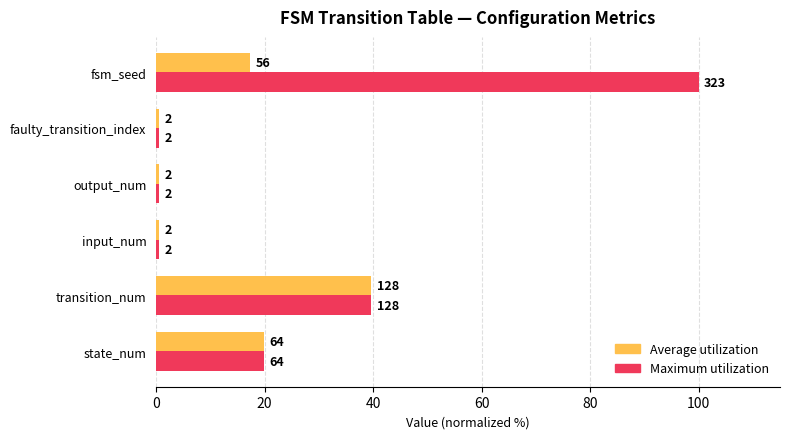

At how many categories does at least one series exceed 87?

1